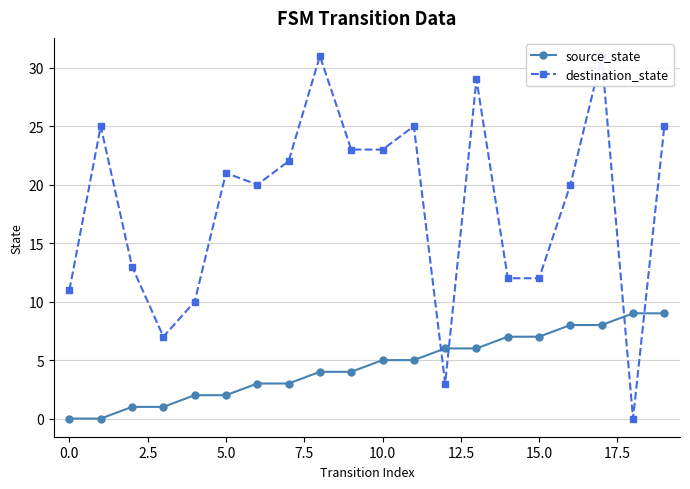

How many positive values does the source_state series have?

18